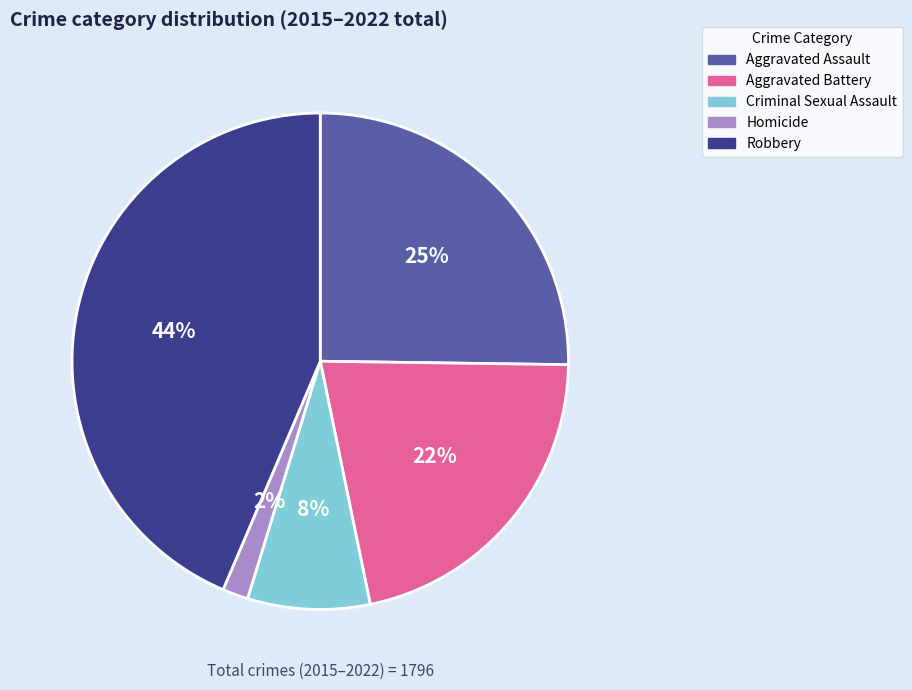

Is there any slice that represents more than half of the pie?

No